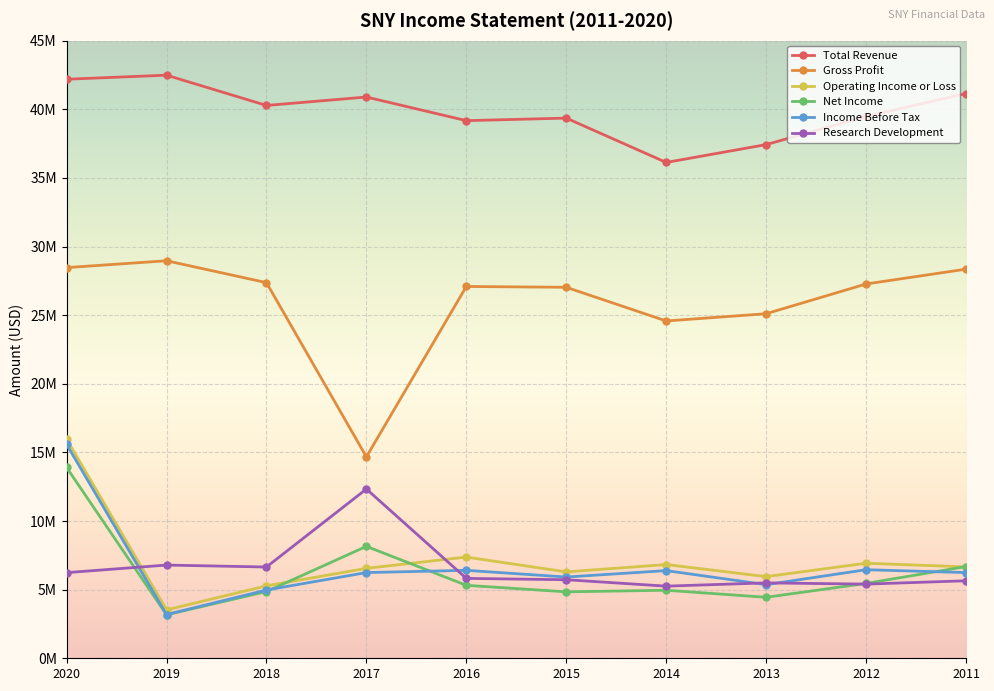

Reading left to right, extract all data points from this chart.

Total Revenue: 42193300	42489200	40282900	40897100	39175300	39361600	36130100	37430300	39480800	41151400
Gross Profit: 28466900	28967100	27371600	14674900	27092800	27032900	24579400	25107000	27273200	28354600
Operating Income or Loss: 15966600	3528400	5279700	6553300	7374200	6293600	6829900	5949900	6925100	6659000
Net Income: 13903700	3168300	4861900	8155500	5316900	4840500	4956700	4445100	5453800	6682500
Income Before Tax: 15586100	3186300	4973700	6245100	6407600	5919900	6388400	5363800	6452900	6243500
Research Development: 6240500	6791500	6650400	12332000	5821600	5723400	5256000	5493000	5404400	5647200